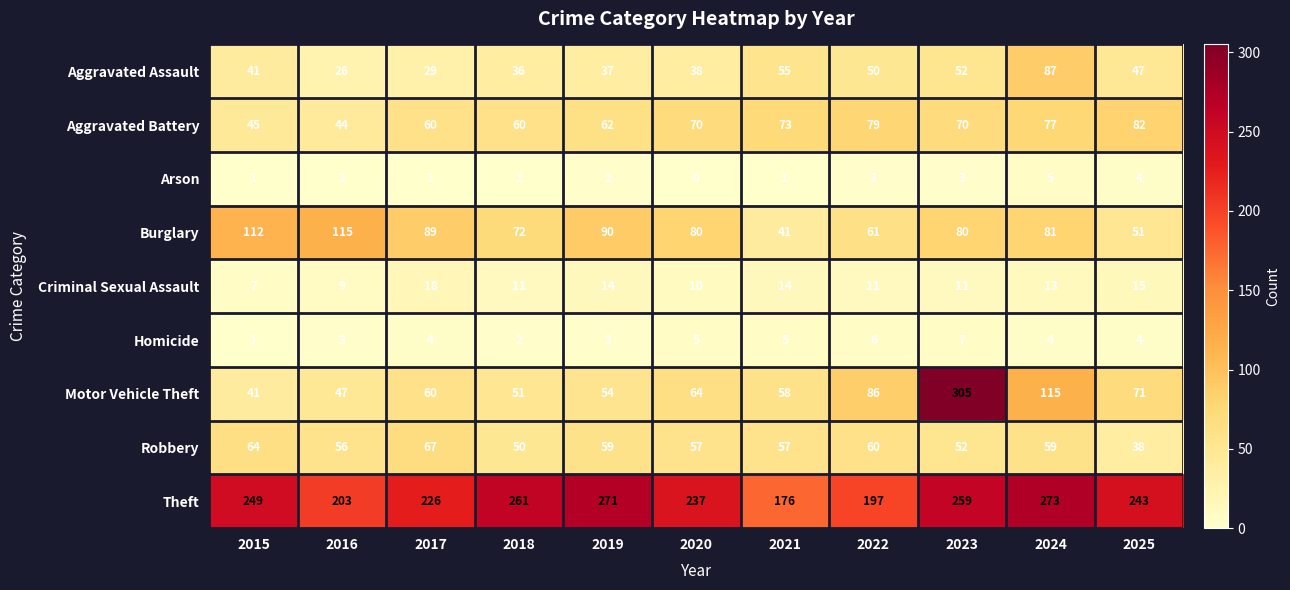

Which label corresponds to the largest value in the chart?

2023